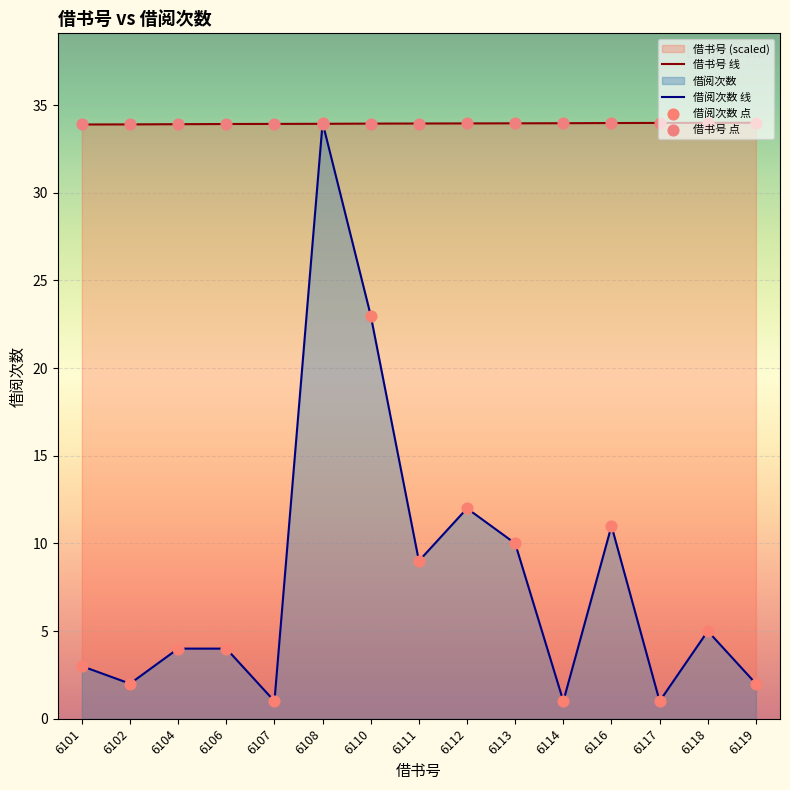

Which series reaches the minimum Y coordinate?

借阅次数 线